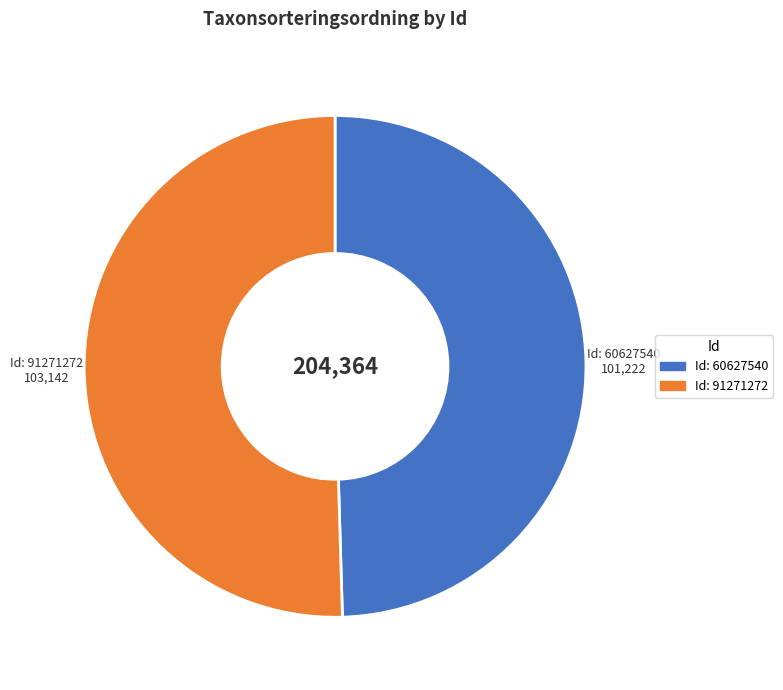

How many slices are in this pie chart?

2